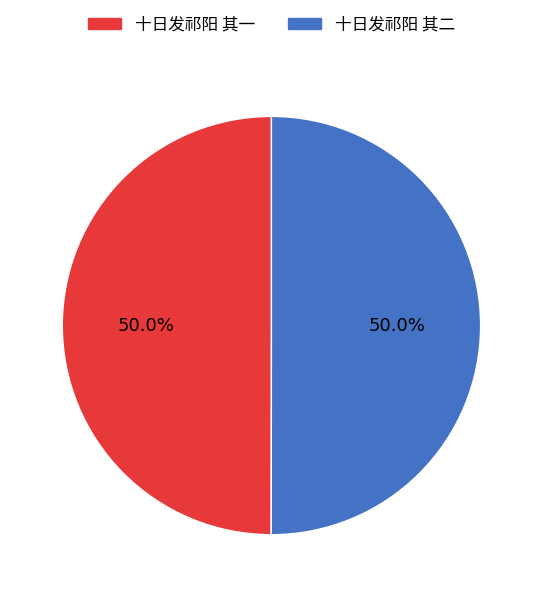

Count the number of slices in the pie.

2